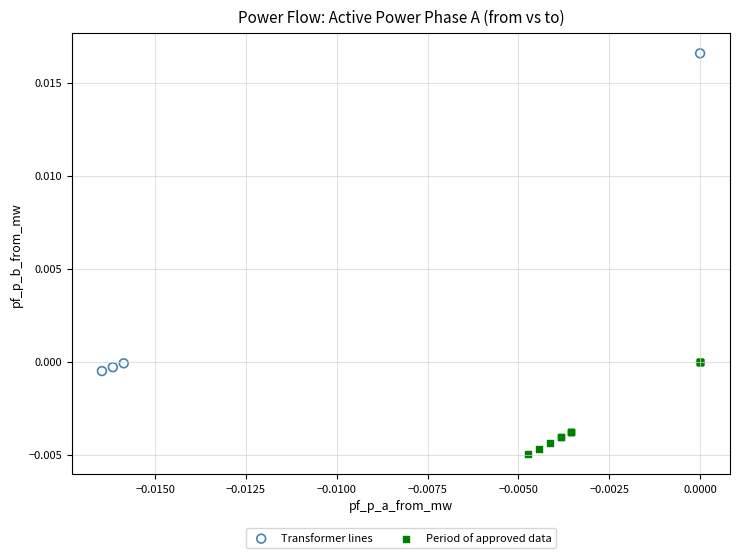

What are all the series names shown in the legend?

Transformer lines, Period of approved data